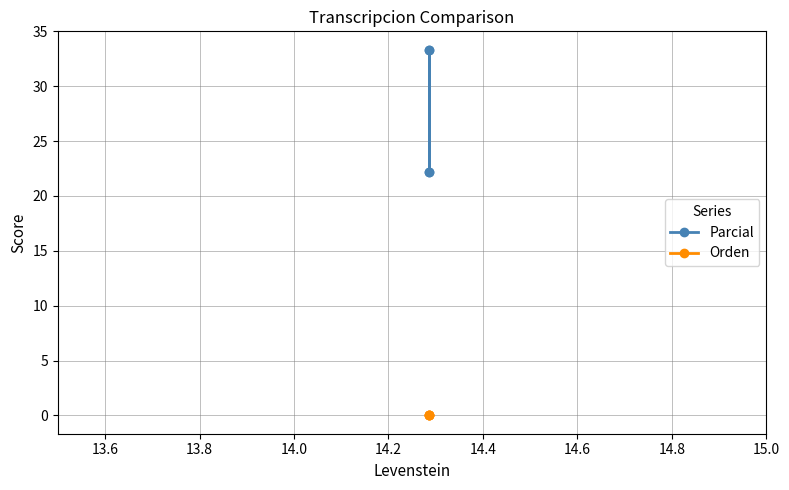

Count the number of data series in this chart.

2